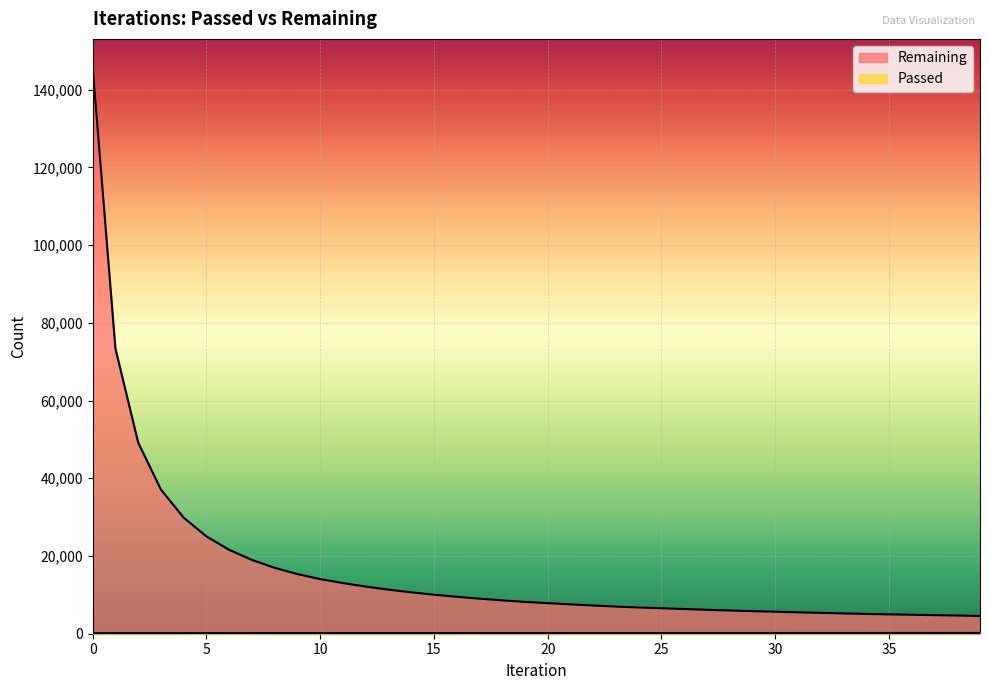

Does the chart display data point markers on the line(s)?

No